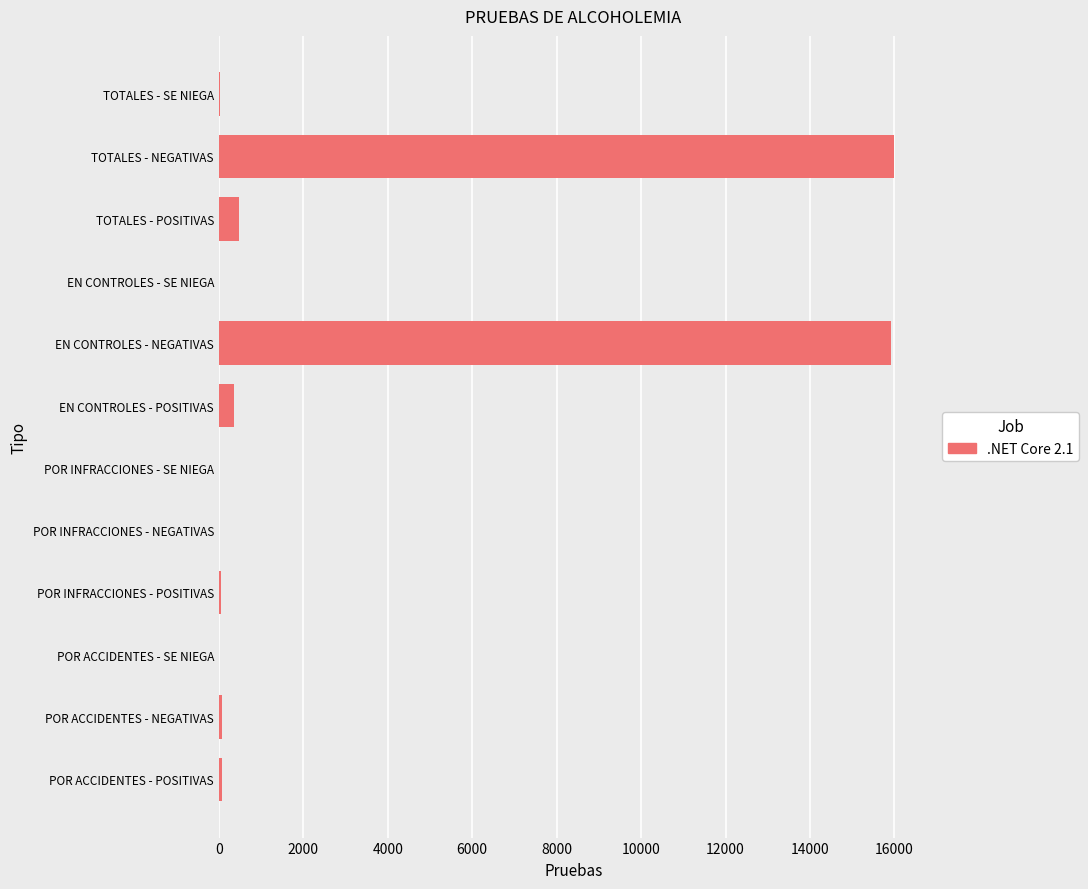

What is the maximum value shown in the chart?

15999